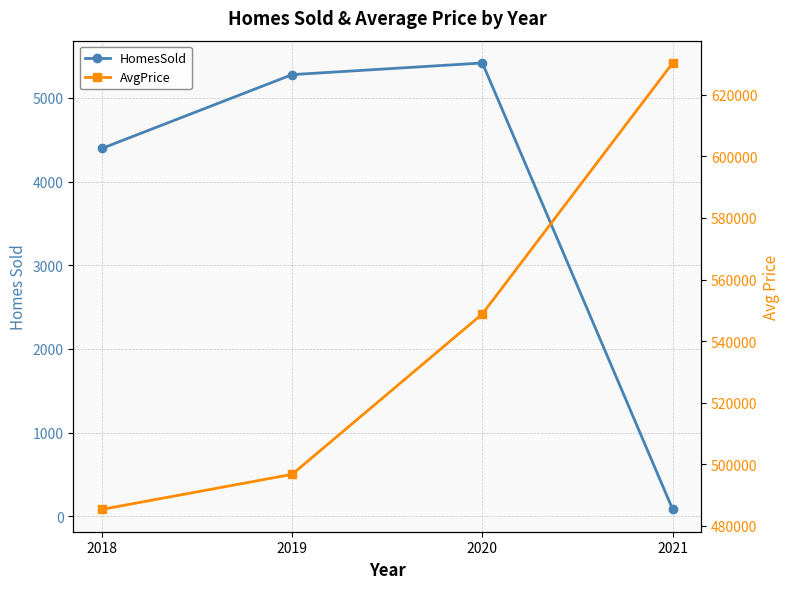

What are all the series names shown in the legend?

HomesSold, AvgPrice